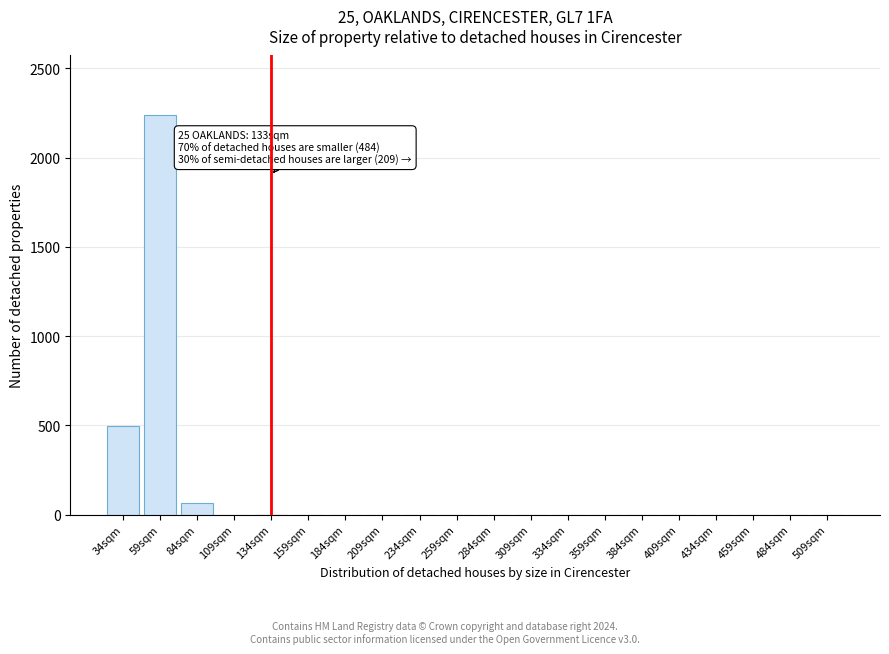

Reading left to right, what are all the values shown in this chart?

34sqm=495	59sqm=2237	84sqm=68	109sqm=0	134sqm=0	159sqm=0	184sqm=0	209sqm=0	234sqm=0	259sqm=0	284sqm=0	309sqm=0	334sqm=0	359sqm=0	384sqm=0	409sqm=0	434sqm=0	459sqm=0	484sqm=0	509sqm=0